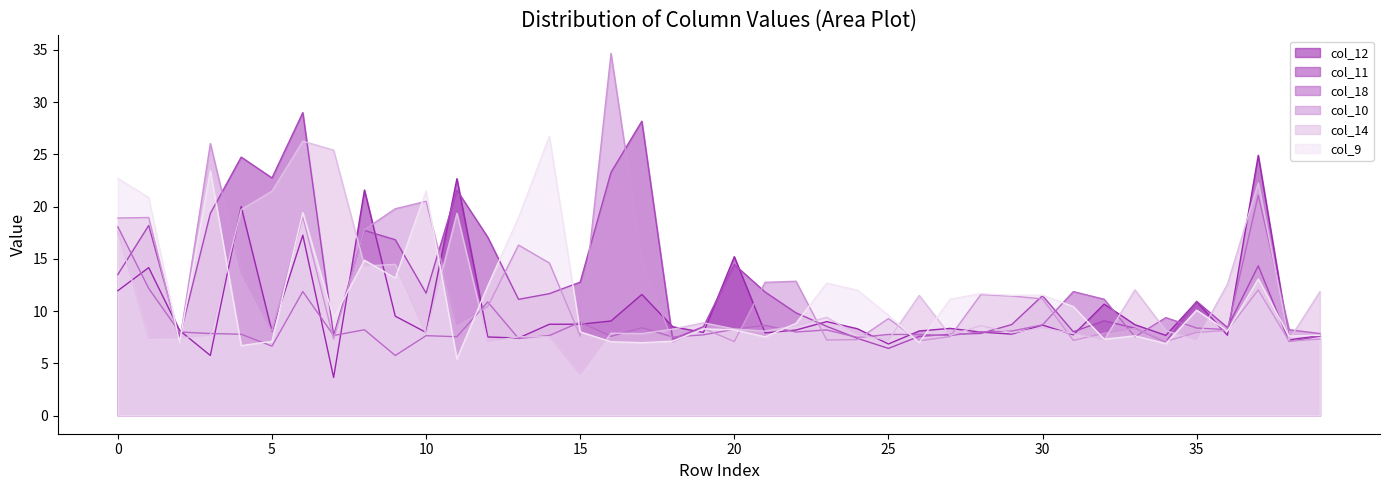

Which series ends up on top after the final intersection of col_11 and col_9?

col_9